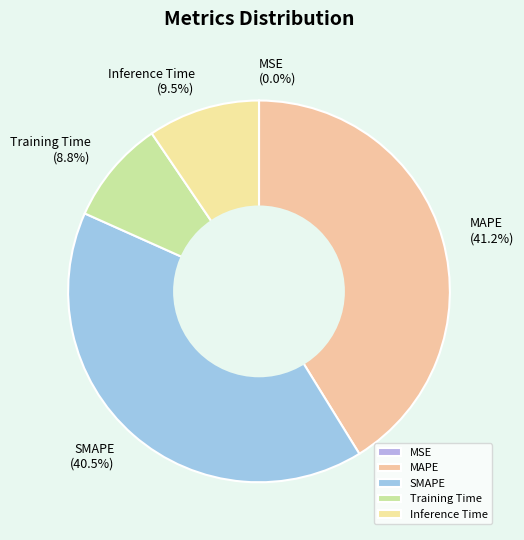

Which category has the biggest portion of the pie?

MAPE